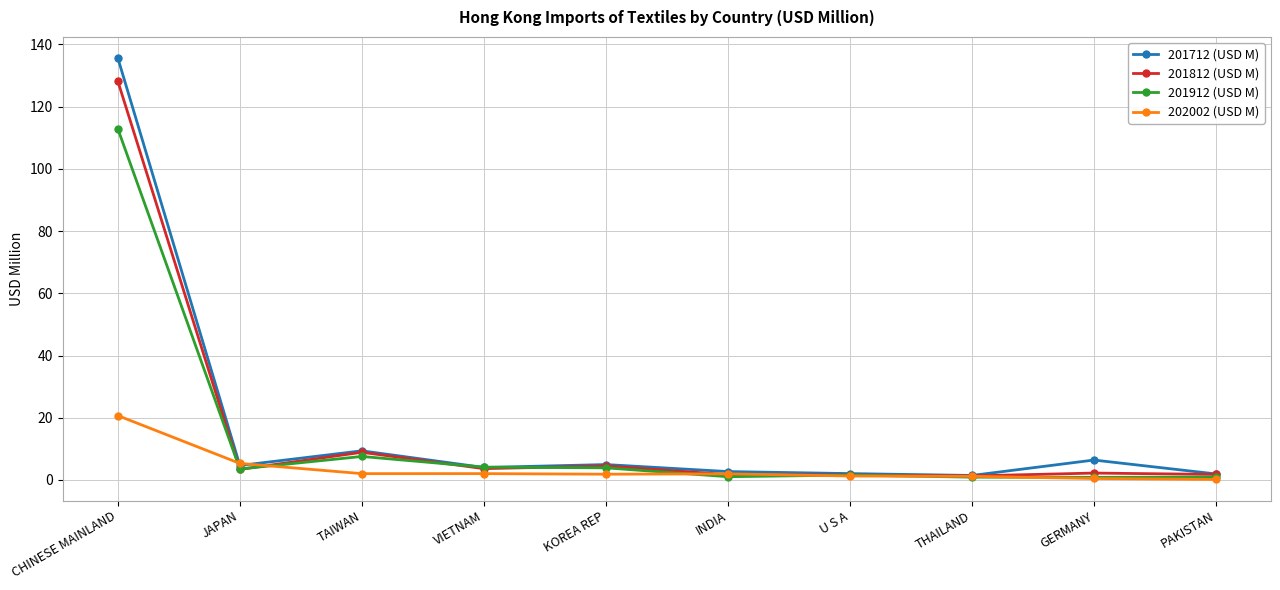

Does the chart display data point markers on the line(s)?

Yes